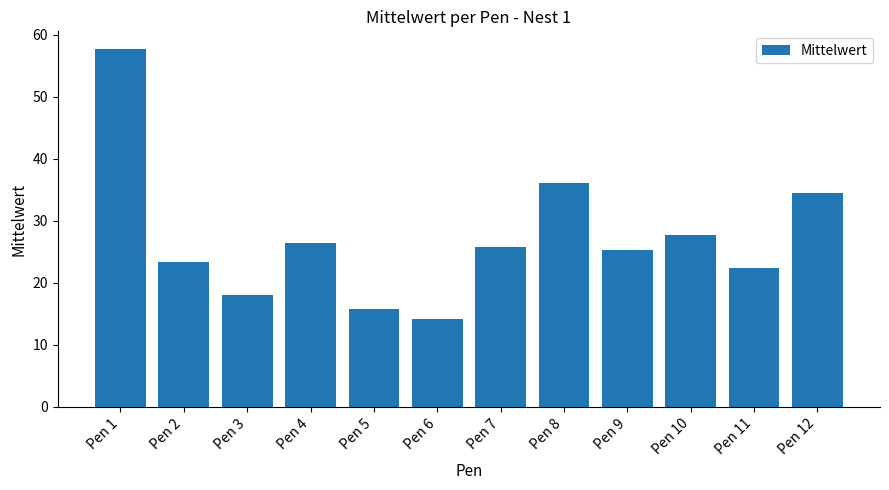

Which has a higher value, Pen 8 or Pen 5?

Pen 8